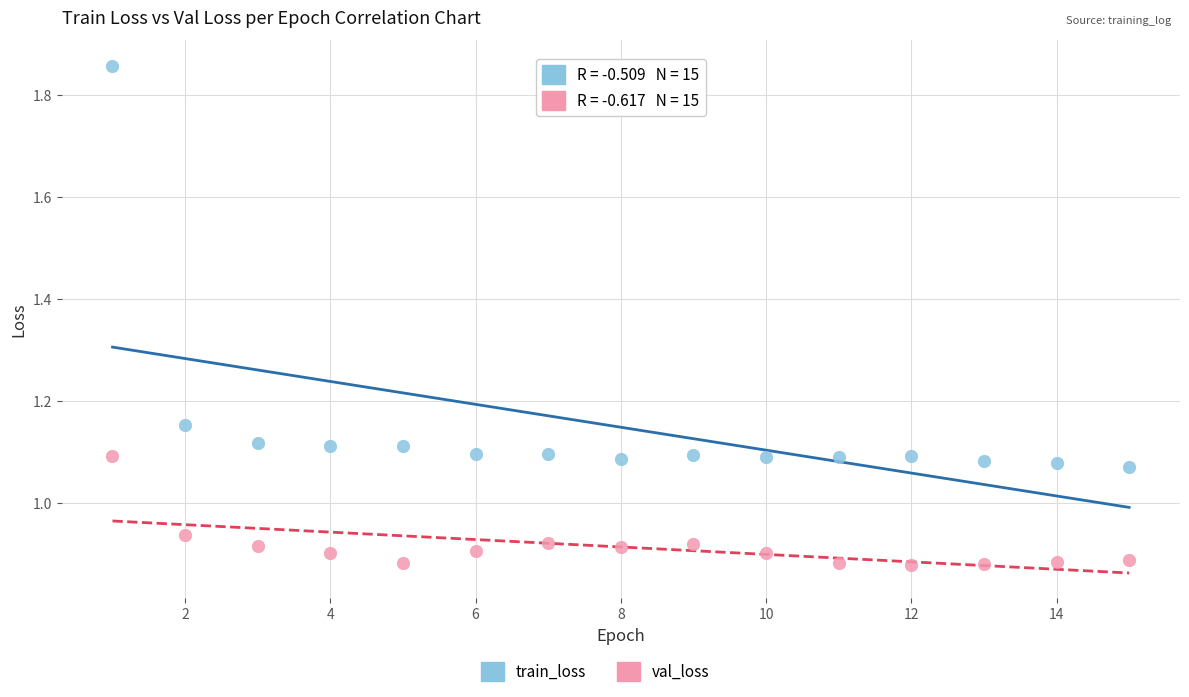

Across all data points, what is the range of X values (max minus min)?

14.0